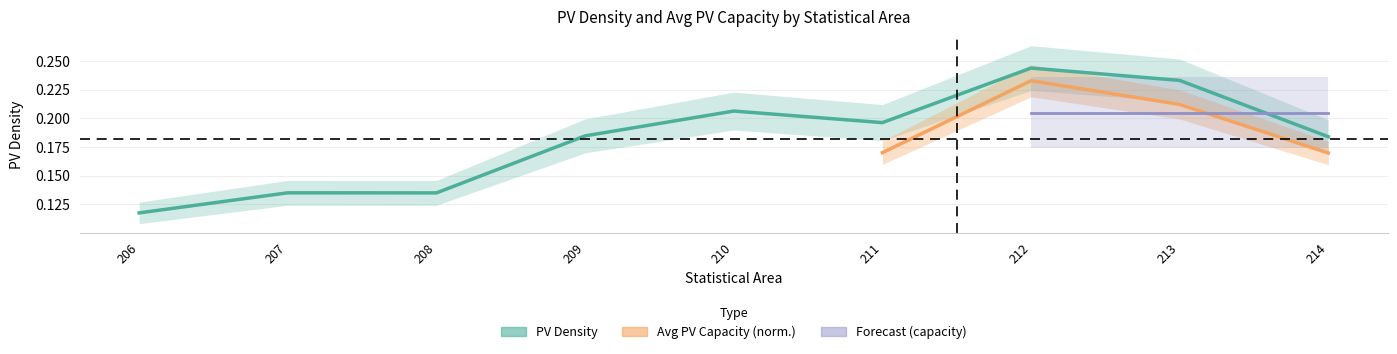

Reading left to right, list all the values displayed in this chart.

206=0.1	207=0.1	208=0.1	209=0.2	210=0.2	211=0.2	212=0.2	213=0.2	214=0.2